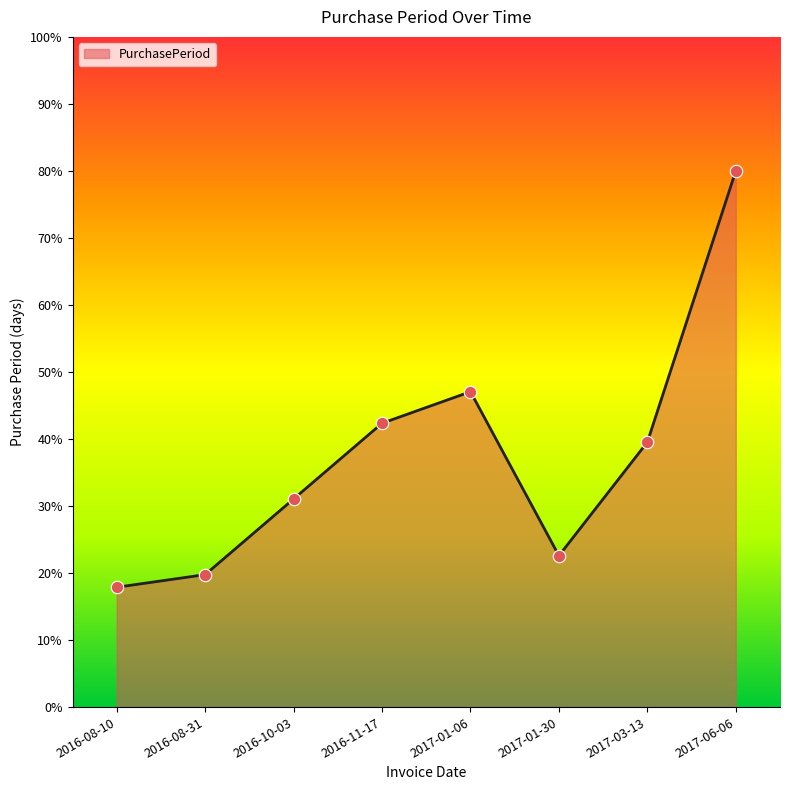

What is the ratio of the value at 2017-03-13 to the value at 2016-08-31?

2.0